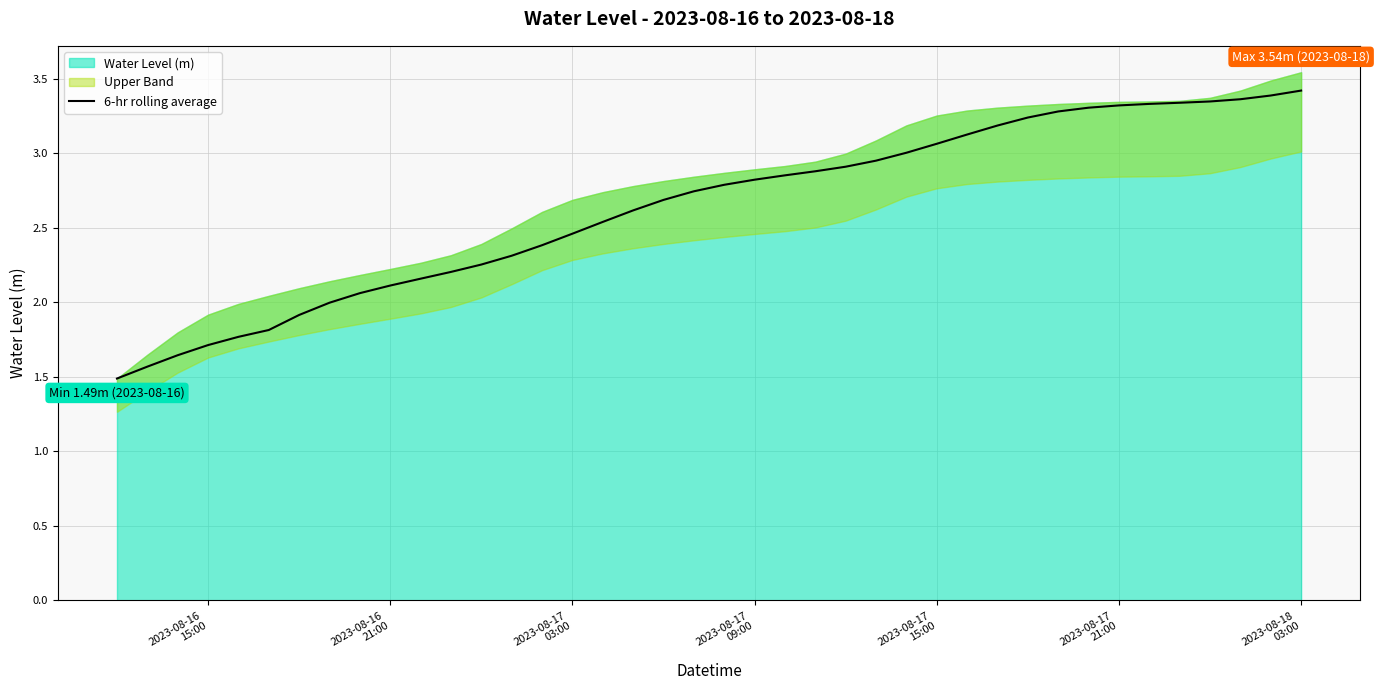

What is the minimum value for 6-hr rolling average?

1.5